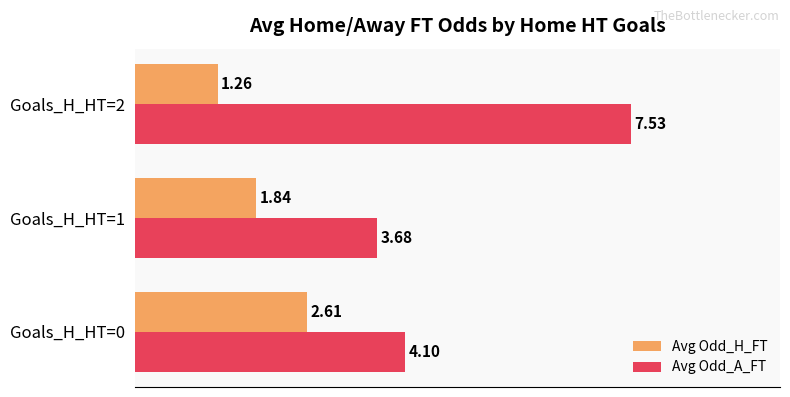

Rank the series by their average value, from highest to lowest.

Avg Odd_A_FT, Avg Odd_H_FT